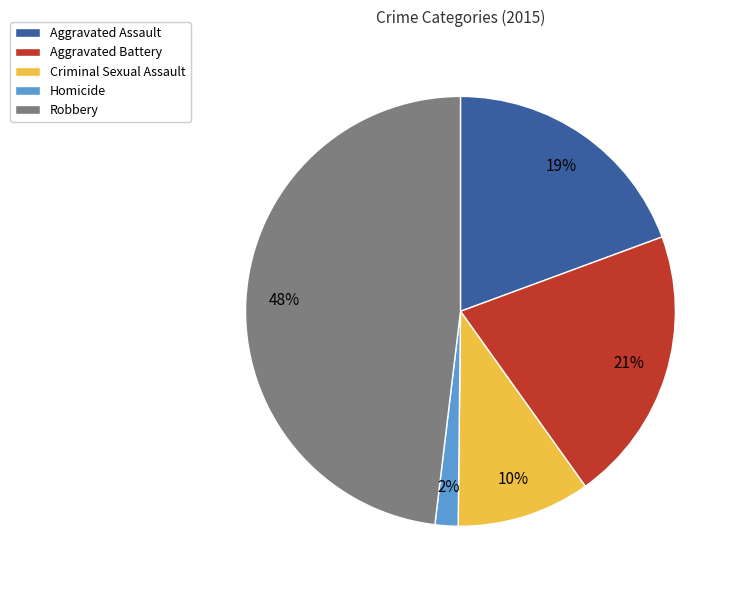

Rank the categories by value from lowest to highest.

Homicide, Criminal Sexual Assault, Aggravated Assault, Aggravated Battery, Robbery